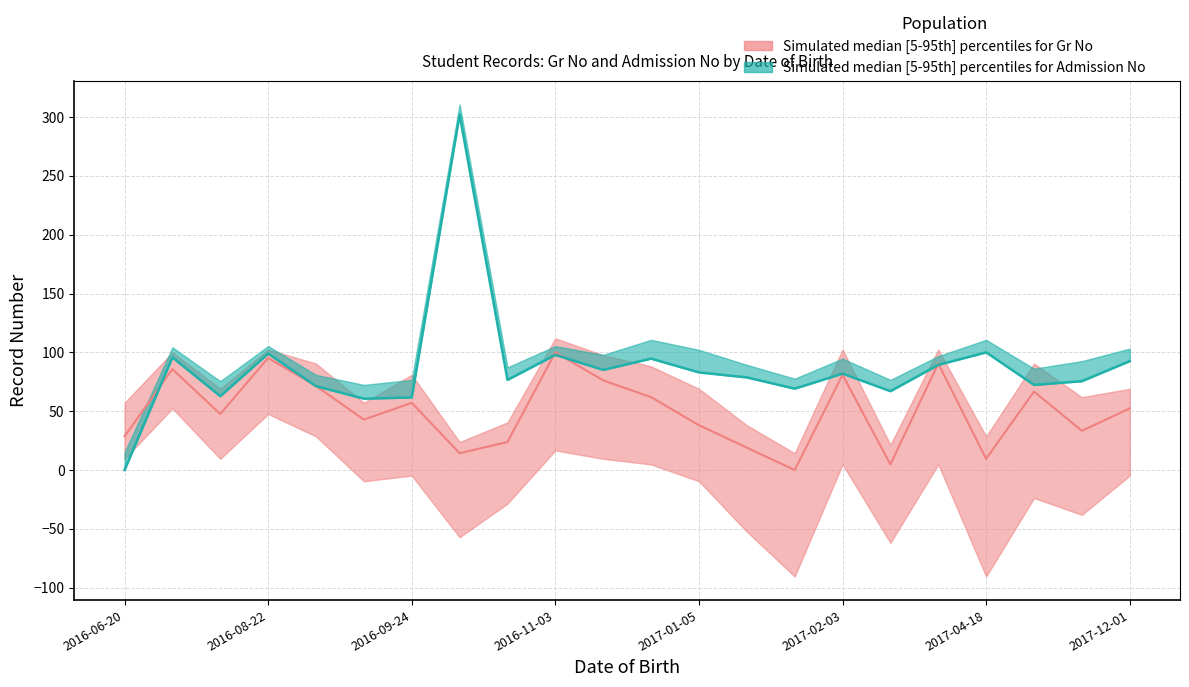

Where do Admission No and Gr No first cross each other?

2016-06-20 and 2016-07-21